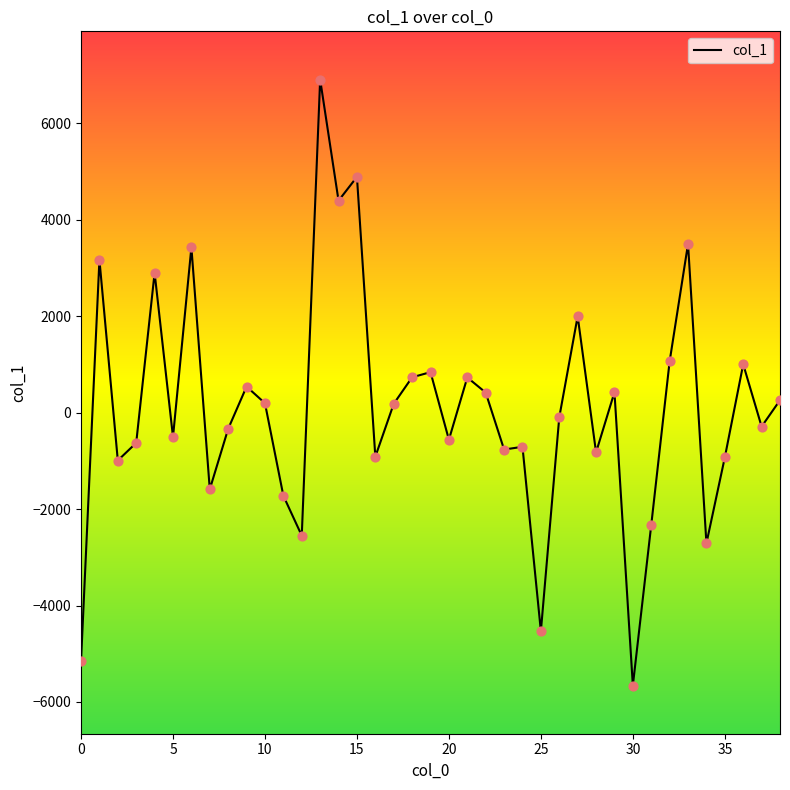

What is the minimum value shown in the chart?

-5658.4